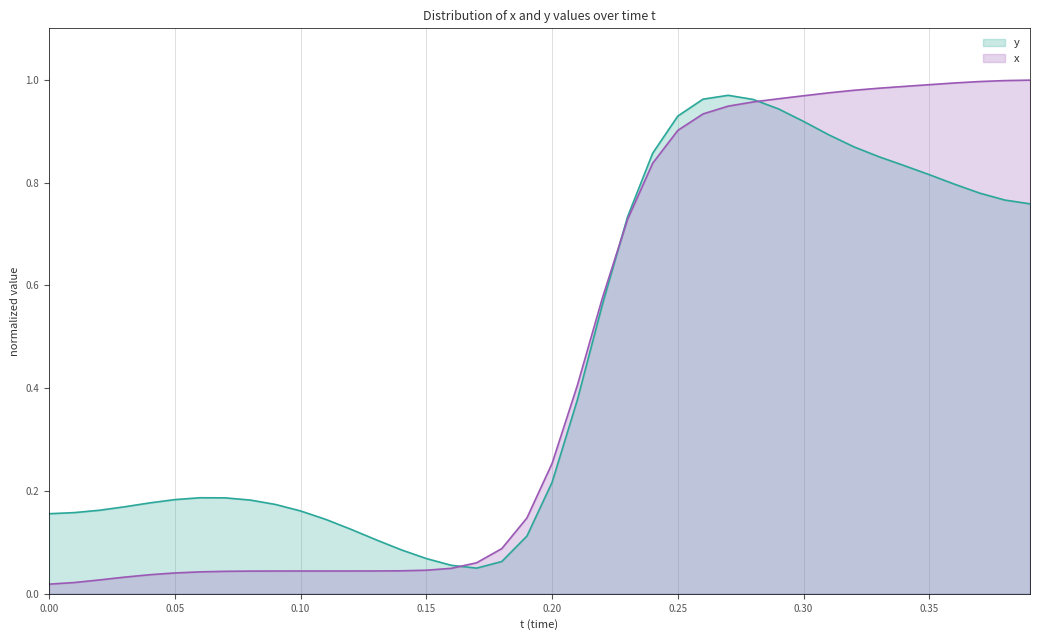

The chart shows a value of 0.0 at 0.00. True or false?

False